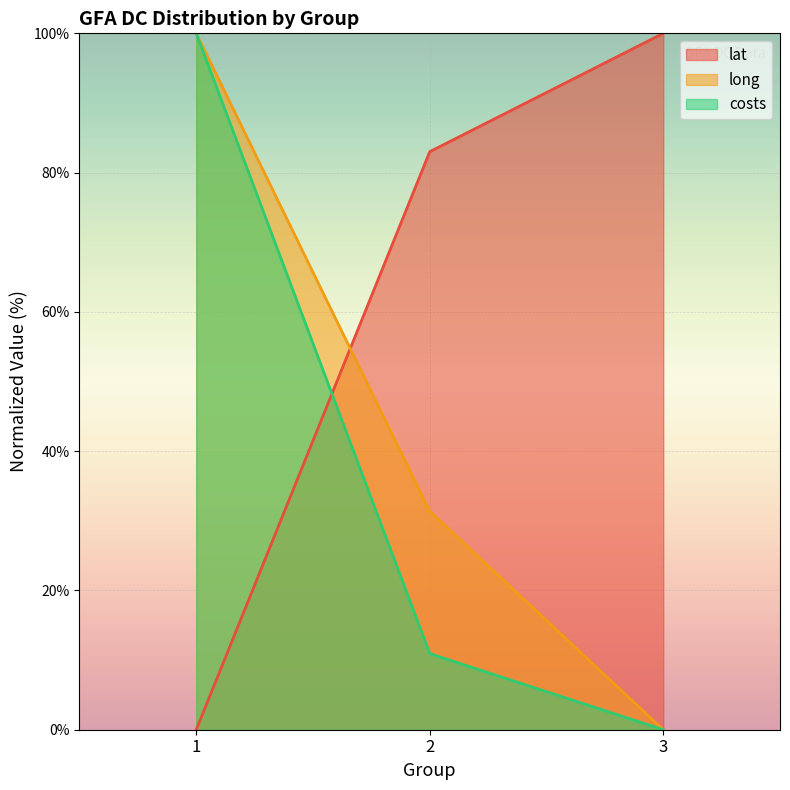

Which series changed the most between 1 and 2?

costs